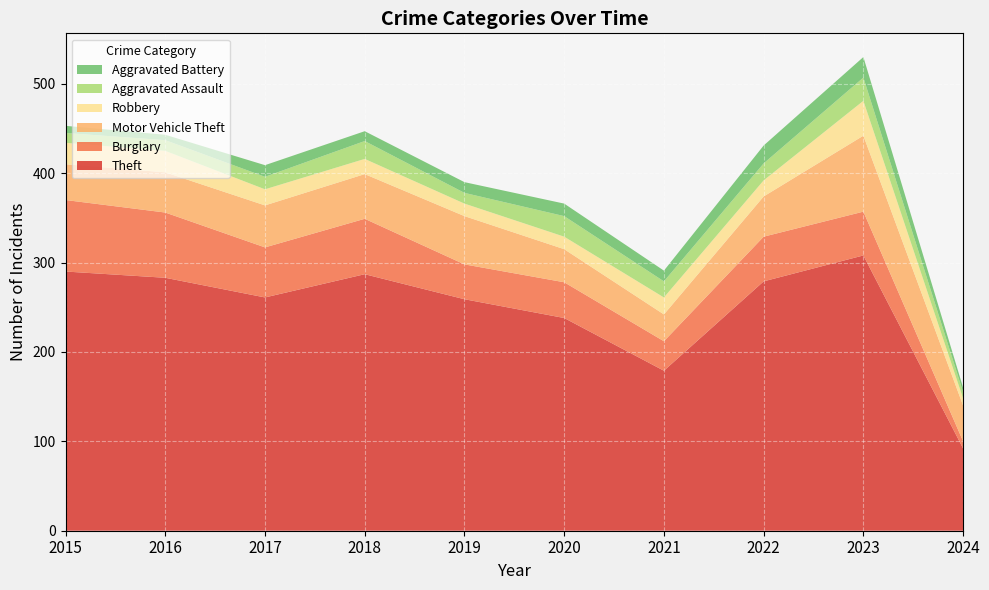

In Theft, how many points are higher than both neighbors (excluding endpoints)?

2